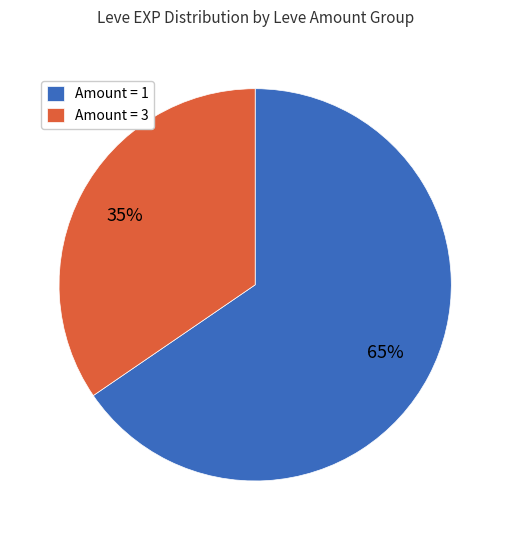

To the nearest percent, what percentage of the pie is Amount = 1?

65%